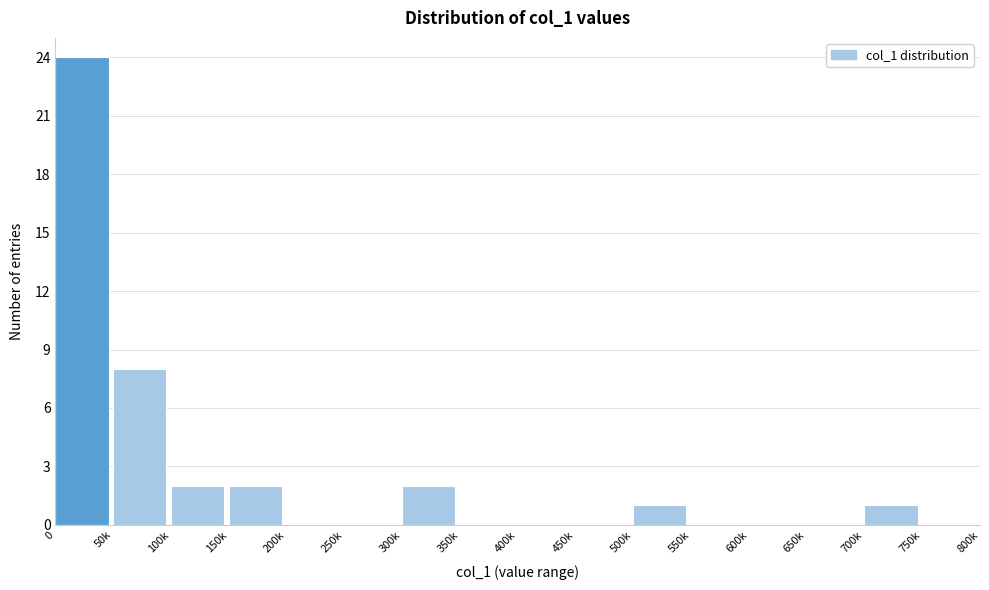

Reading left to right, list all the values displayed in this chart.

0=24	50k=8	100k=2	150k=2	200k=0	250k=0	300k=2	350k=0	400k=0	450k=0	500k=1	550k=0	600k=0	650k=0	700k=1	750k=0